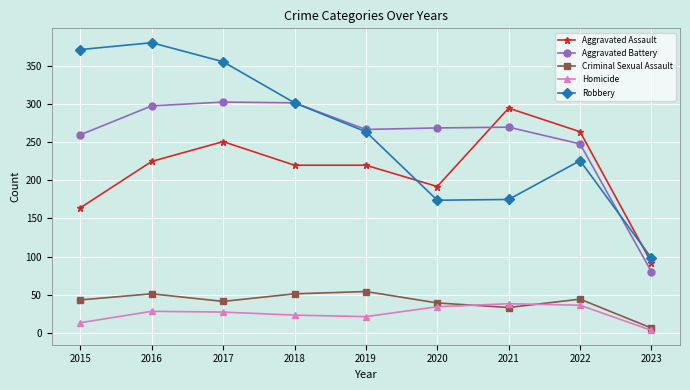

What is the sum of all Aggravated Assault values?

1923